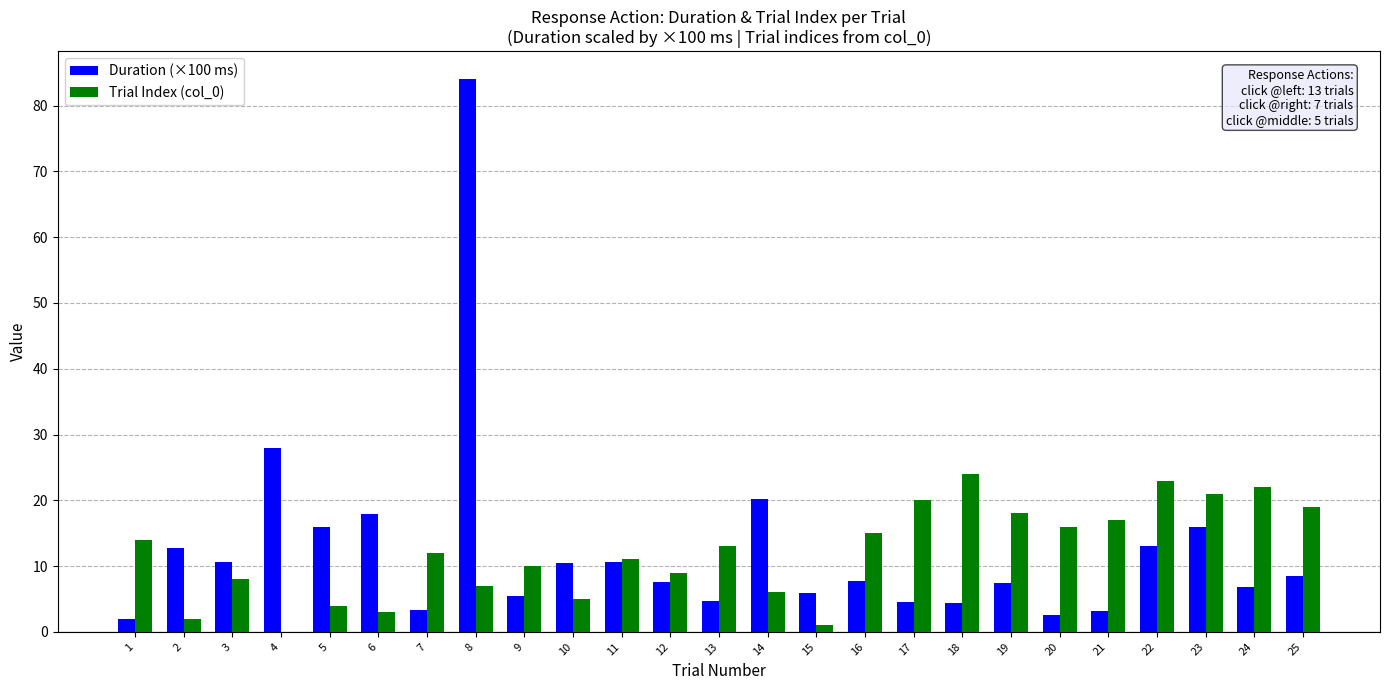

What is the spread (max minus min) of values at 7?

8.7